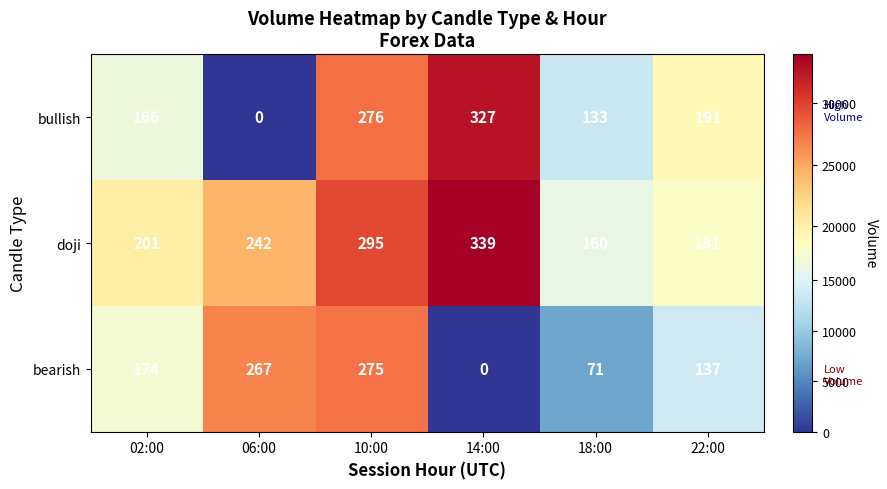

What value does the bearish series have at 06:00?

267